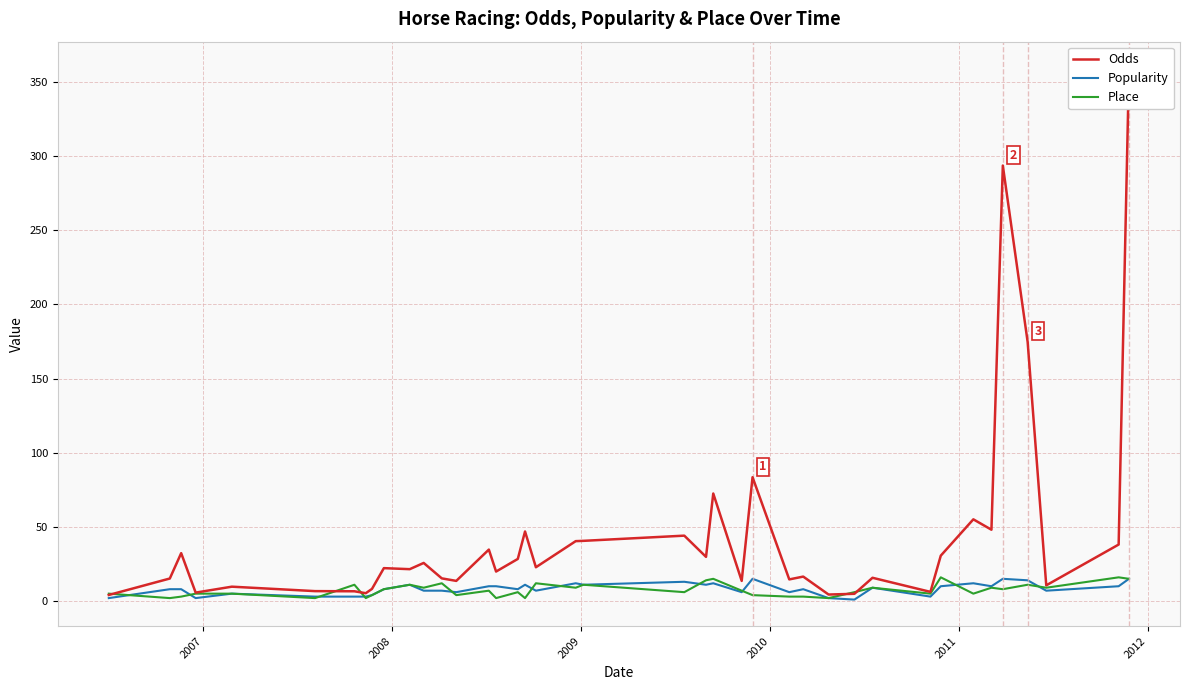

Reading left to right, what are all the values shown in this chart?

Odds: 4.1	15.2	32.3	5.7	9.7	6.7	6.6	5.3	8.2	22.2	21.5	25.7	15.3	13.6	34.7	19.9	28.4	46.9	22.8	40.4	40.6	44.1	29.8	72.5	13.6	83.5	14.6	16.5	4.4	4.9	15.7	6.2	30.6	55.1	48.1	293.6	174.7	10.6	38.1	359.2
Popularity: 2.0	8.0	8.0	2.0	5.0	3.0	3.0	3.0	4.0	8.0	11.0	7.0	7.0	6.0	10.0	10.0	8.0	11.0	7.0	12.0	11.0	13.0	11.0	12.0	6.0	15.0	6.0	8.0	2.0	1.0	9.0	3.0	10.0	12.0	10.0	15.0	14.0	7.0	10.0	15.0
Place: 5.0	2.0	3.0	5.0	5.0	2.0	11.0	2.0	4.0	8.0	11.0	9.0	12.0	4.0	7.0	2.0	6.0	2.0	12.0	9.0	11.0	6.0	14.0	15.0	7.0	4.0	3.0	3.0	2.0	6.0	9.0	5.0	16.0	5.0	9.0	8.0	11.0	9.0	16.0	15.0